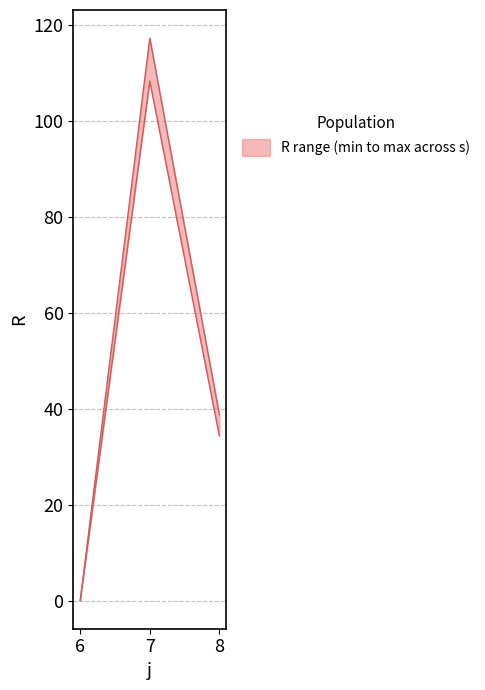

Where does the R_max series first go above 38?

7